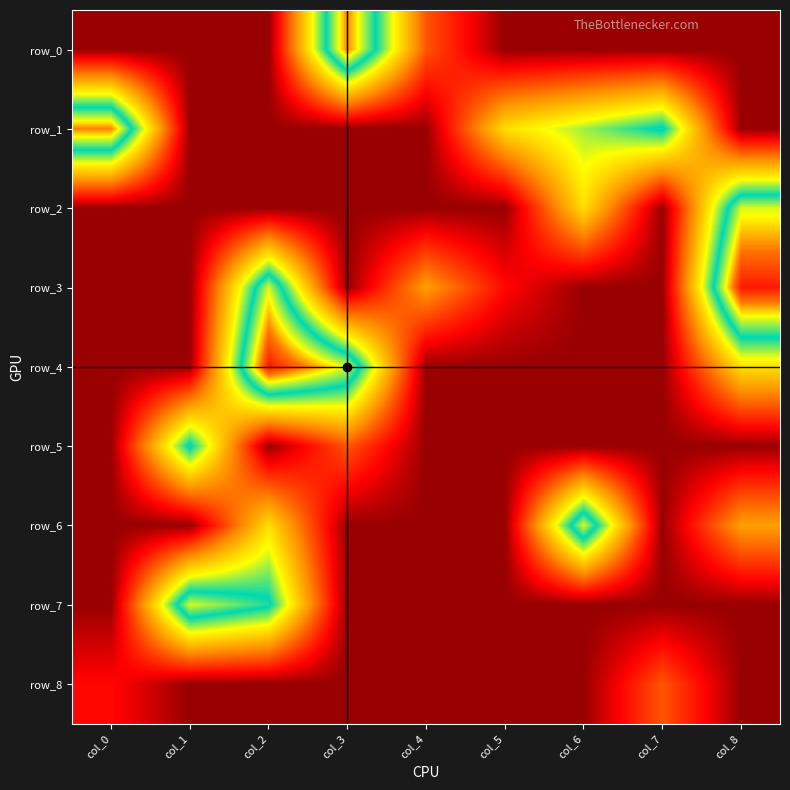

How many row_0 values are between 0 and 1?

7